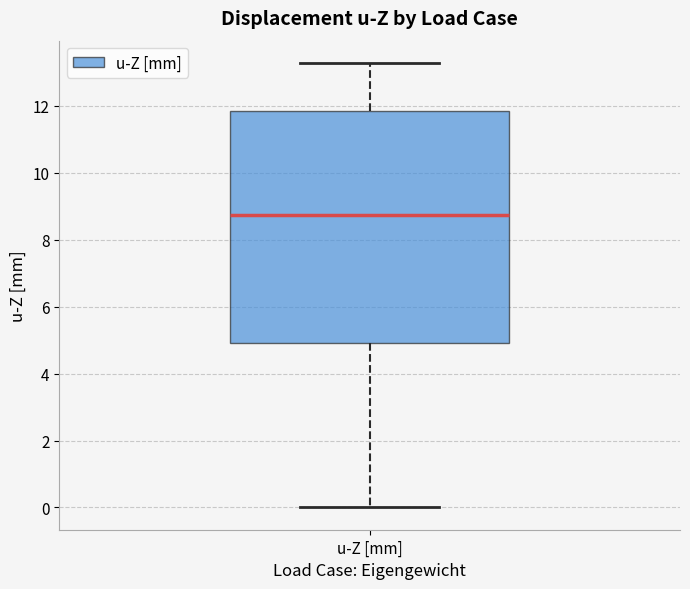

Read this box plot against the y-axis: the position of the median line, the range covered by the box, and the ends of both whiskers. The values are not printed on the chart, so give them approximately, as read against the axis.

median 8.8, box 5.0 to 11.8, whiskers 0.0 to 13.2